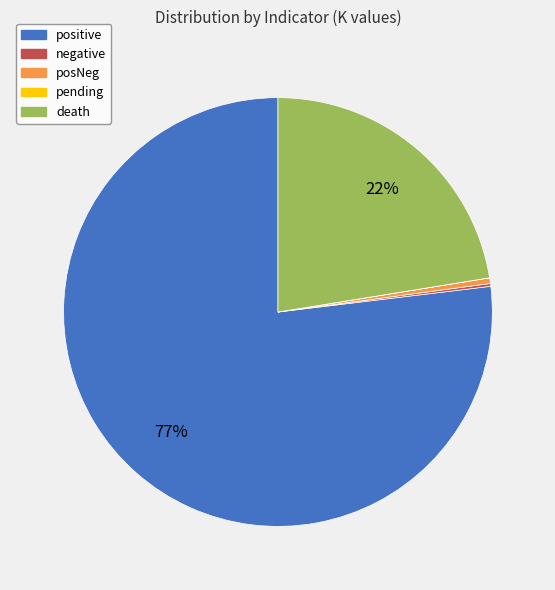

What percentage is the death slice, to the nearest percent?

22%